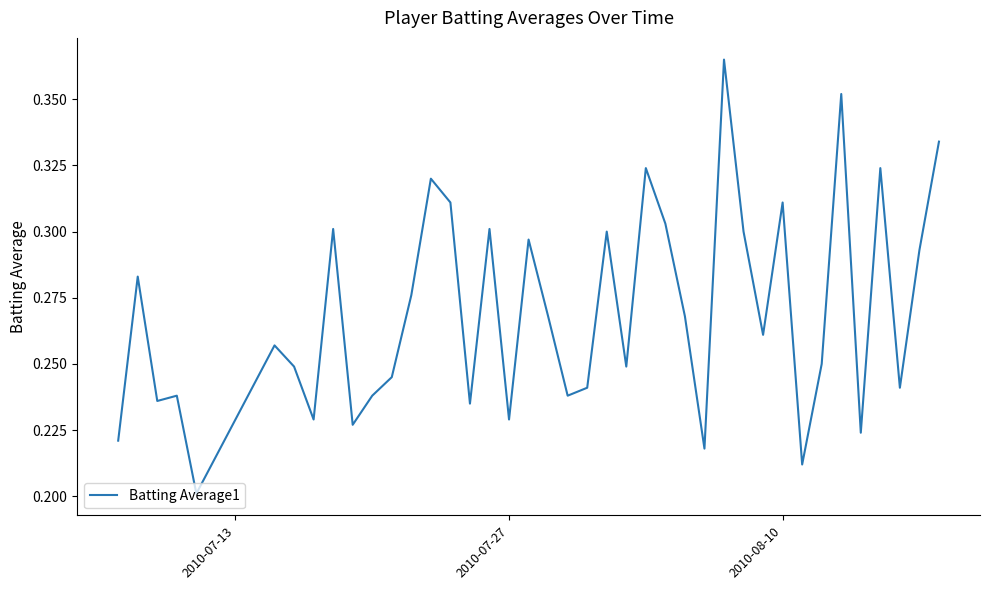

Is this an area chart (filled region under the line)?

No